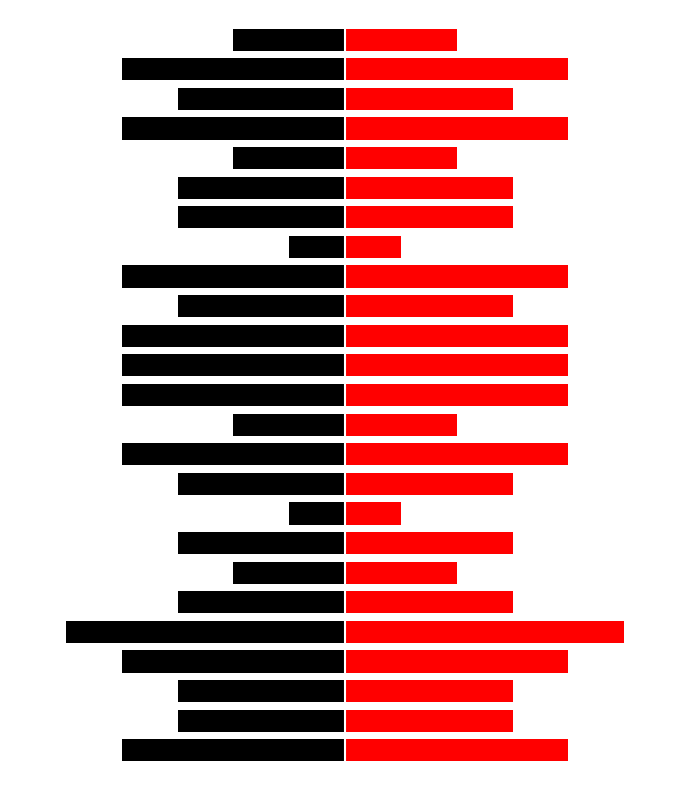

What is the difference between the 正解番号（左） values at 24 and 2?

1